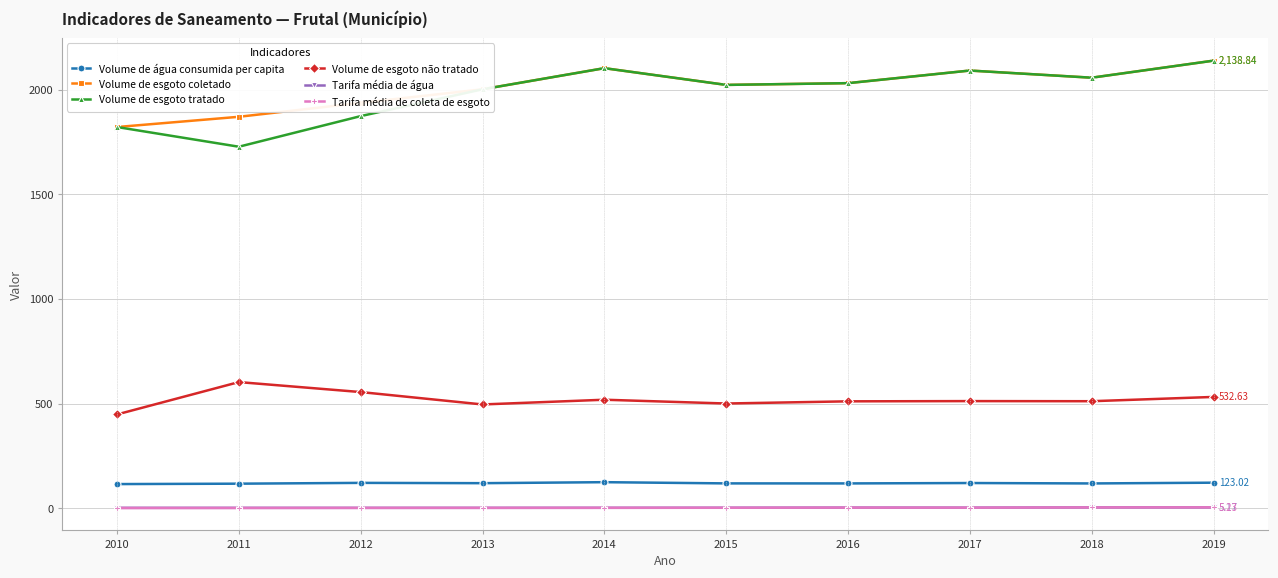

At which category does the chart reach its peak across all series?

2019